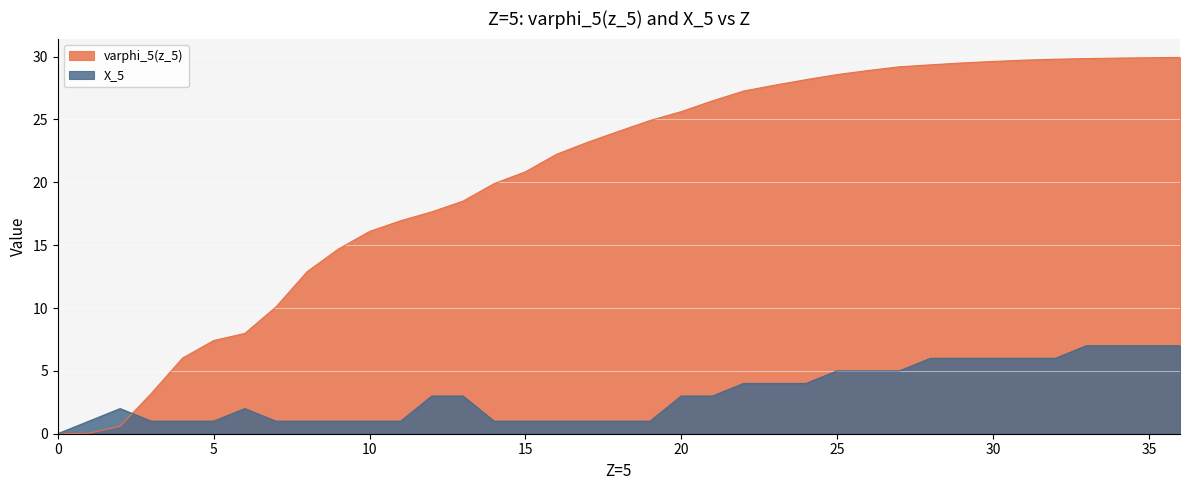

At 17, list the series in order from largest to smallest.

varphi_5(z_5), X_5